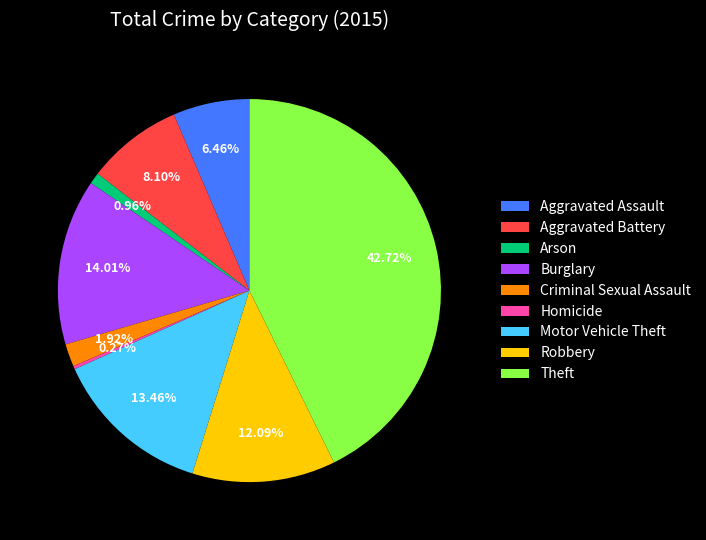

Combined, do Robbery and Arson account for over 50%?

No